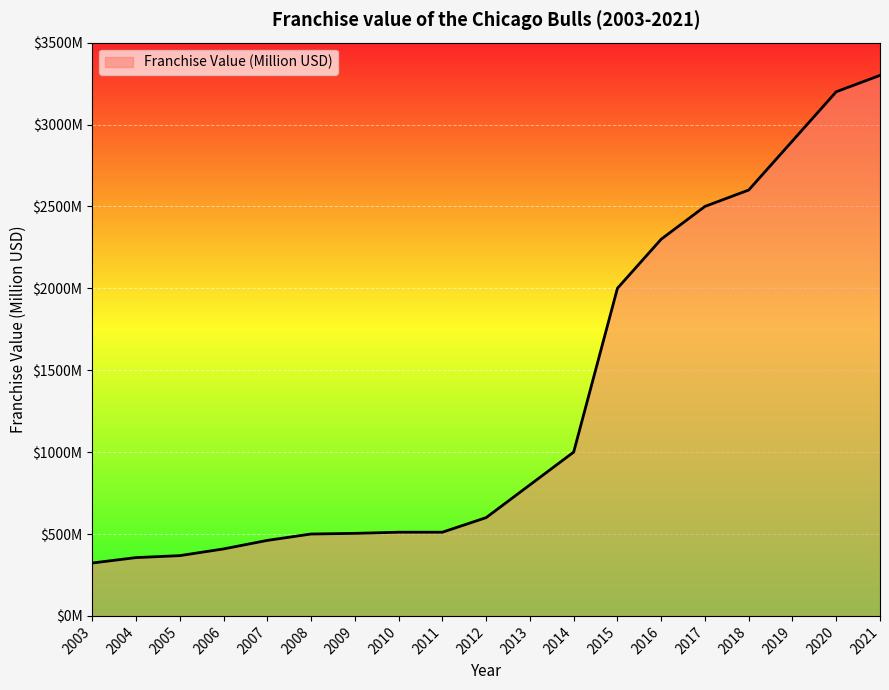

Does the chart display data point markers on the line(s)?

No